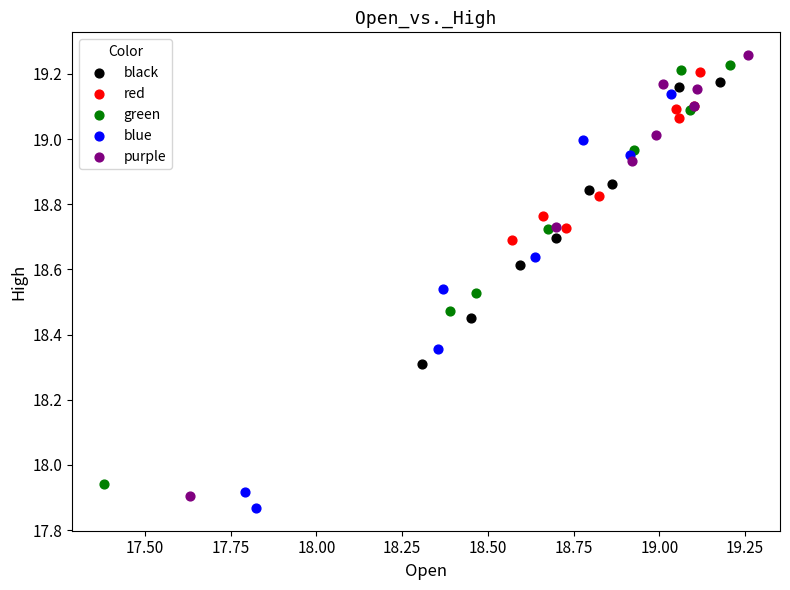

Which series has the widest spread of Y values?

purple